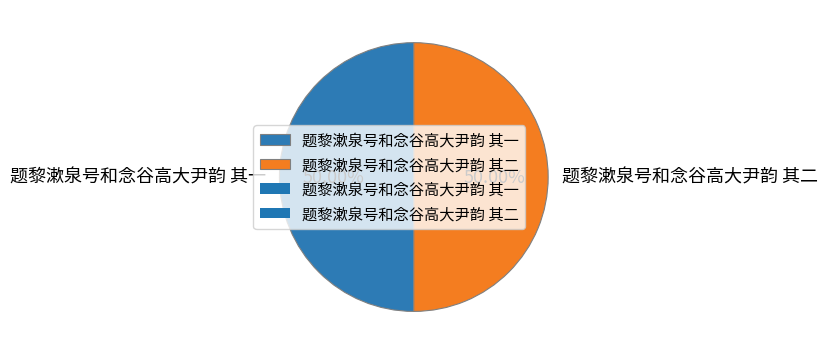

Do 题黎漱泉号和念谷高大尹韵 其一 and 题黎漱泉号和念谷高大尹韵 其二 together represent more than half of the pie?

Yes